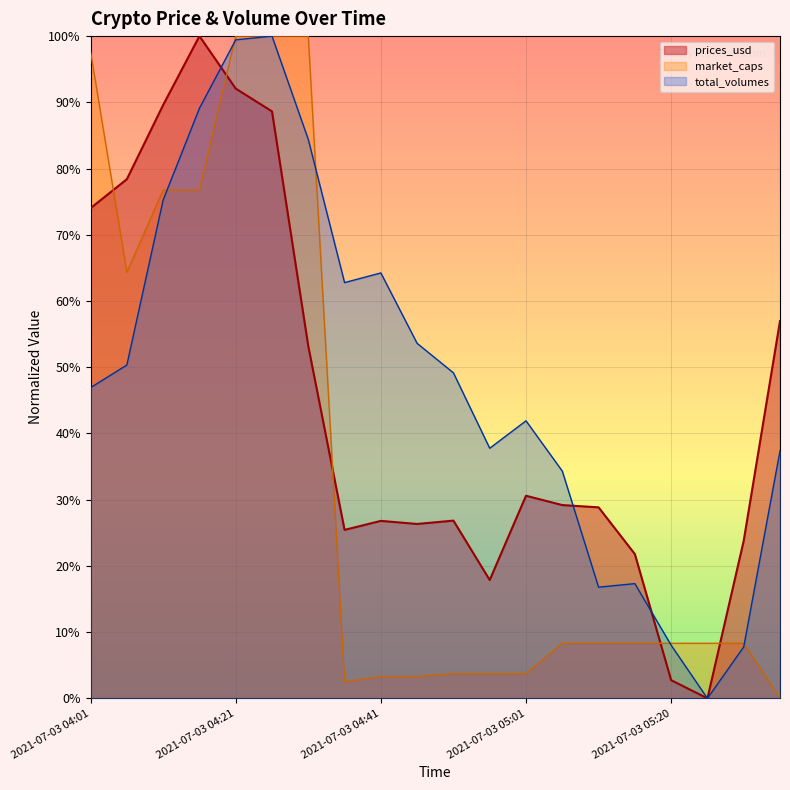

Which series changed the most between 2021-07-03 04:01 and 2021-07-03 05:05?

market_caps